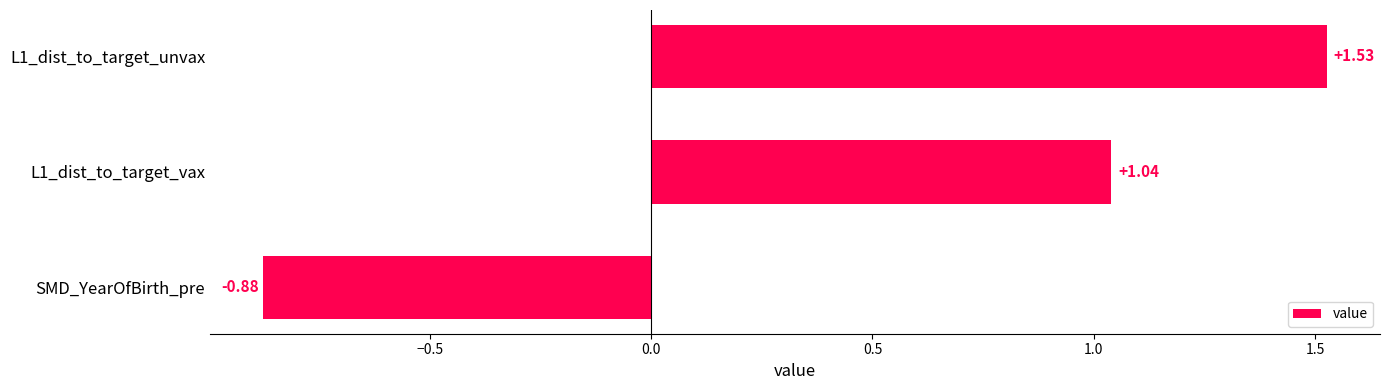

What is the sum of all values?

1.7